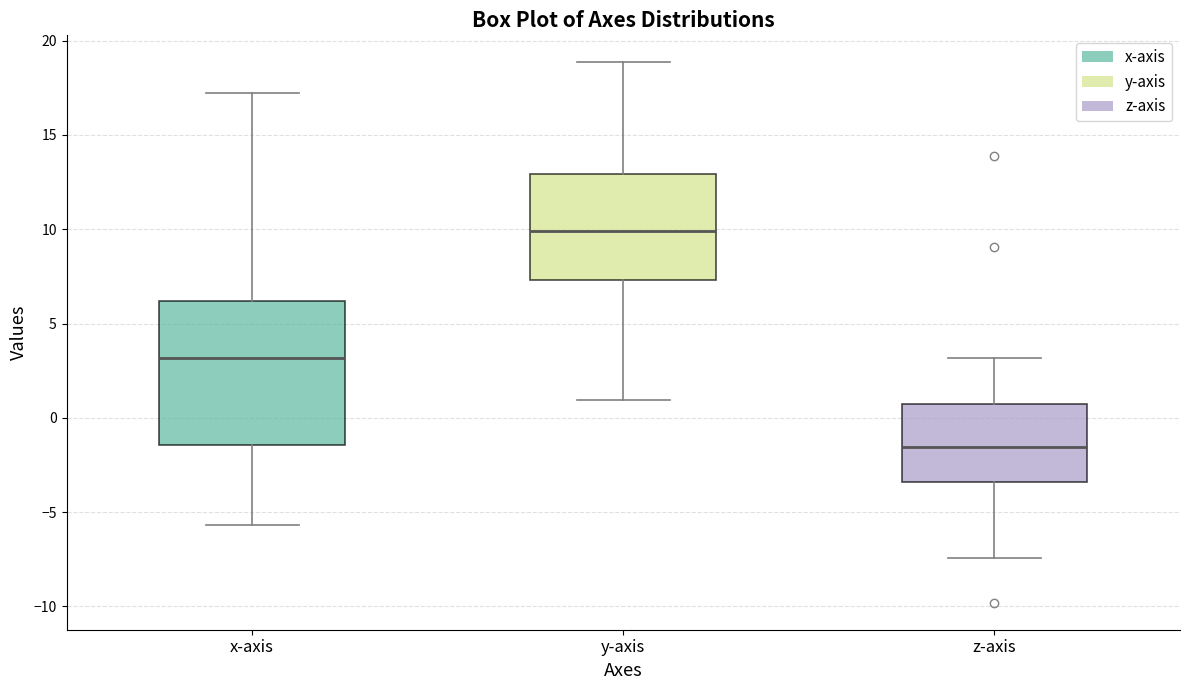

Reading left to right, transcribe this box plot: for each box, give where its median line is, the range the box spans, and where its two whiskers end, as read against the y-axis. The values are not printed on the chart, so give them approximately, as read against the axis.

x-axis: median 3.0, box -1.5 to 6.0, whiskers -5.5 to 17.0
y-axis: median 10.0, box 7.5 to 13.0, whiskers 1.0 to 19.0
z-axis: median -1.5, box -3.5 to 0.5, whiskers -7.5 to 3.0